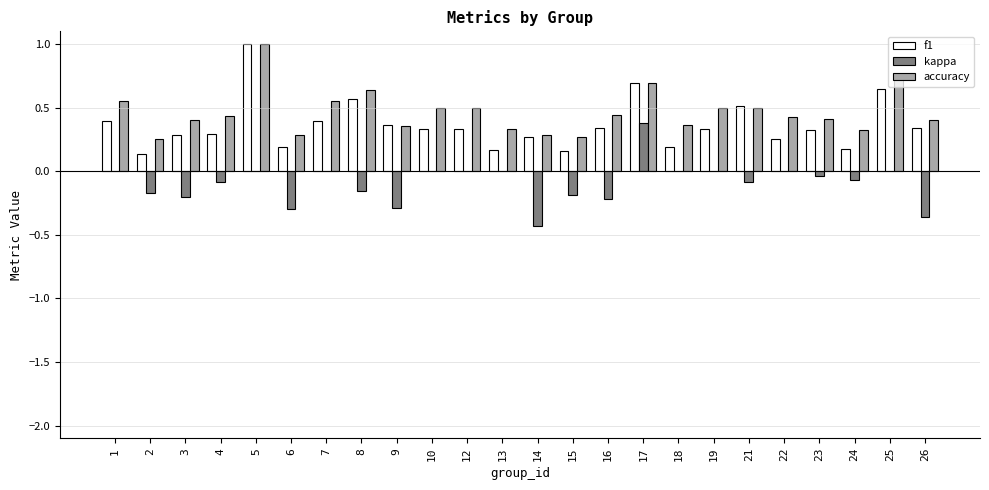

The value of accuracy at 10 is 0.7. True or false?

False